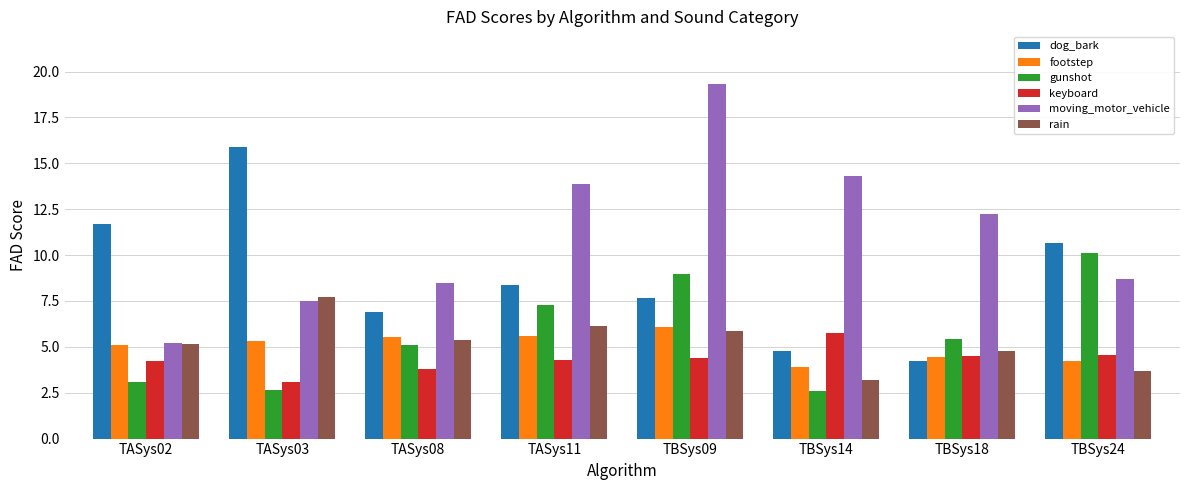

True or false: gunshot has a value of 1.3 at TBSys18.

False